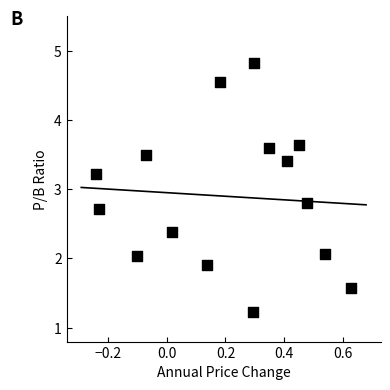

What is the range of X values (max minus min)?

0.9